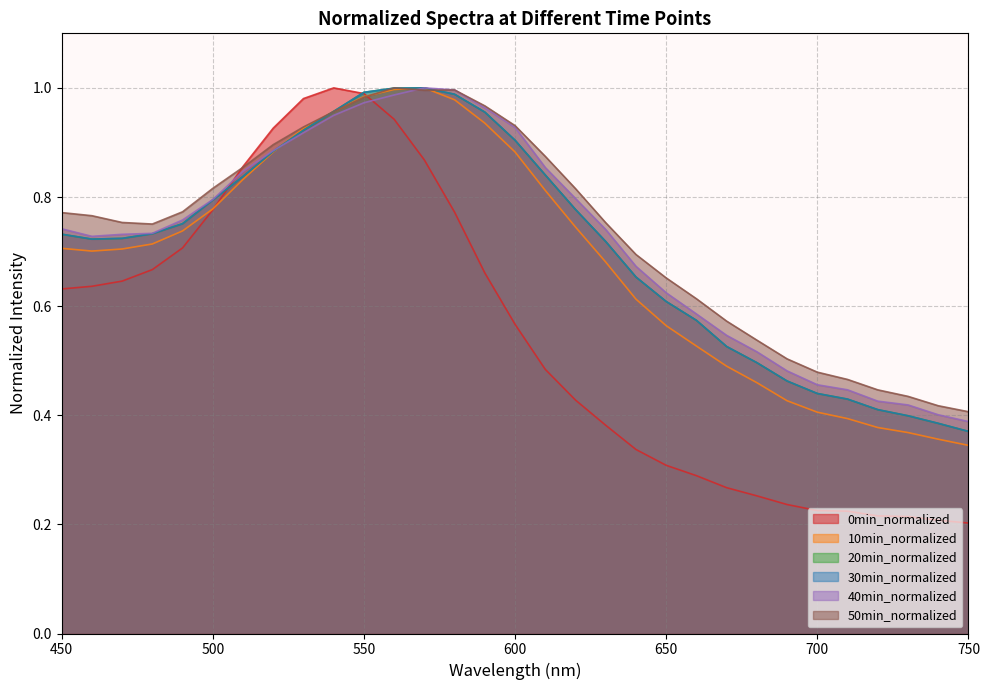

Count the number of data series in this chart.

6